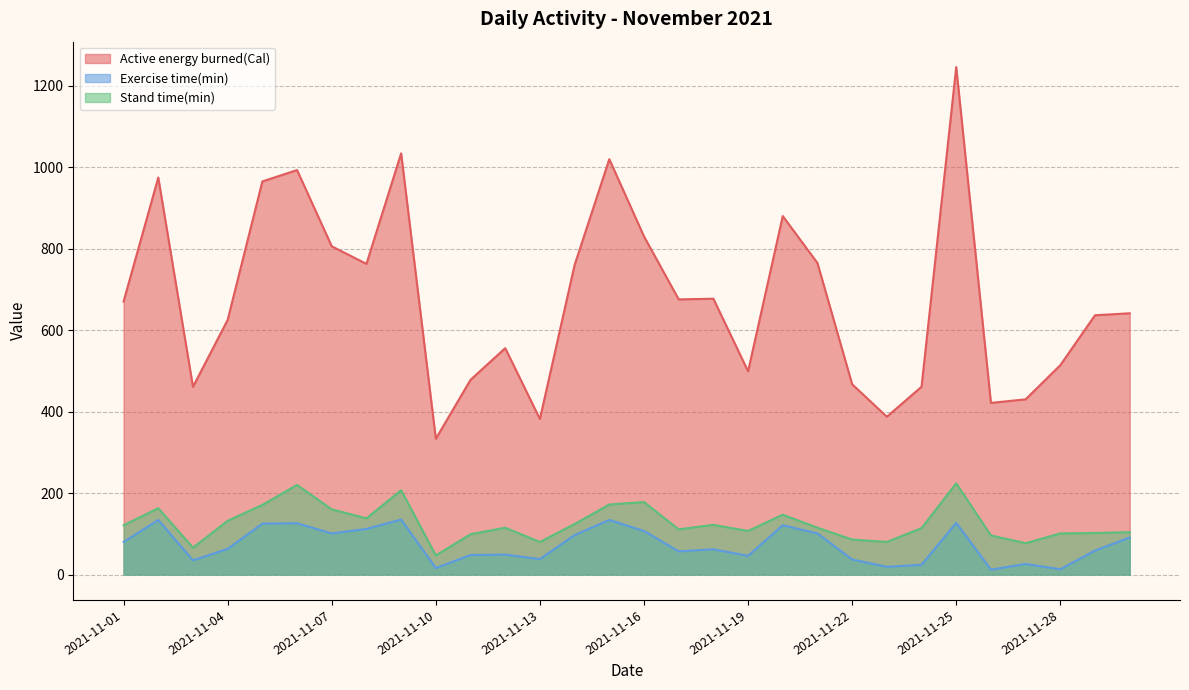

True or false: Active energy burned(Cal) and Exercise time(min) intersect in this chart.

False